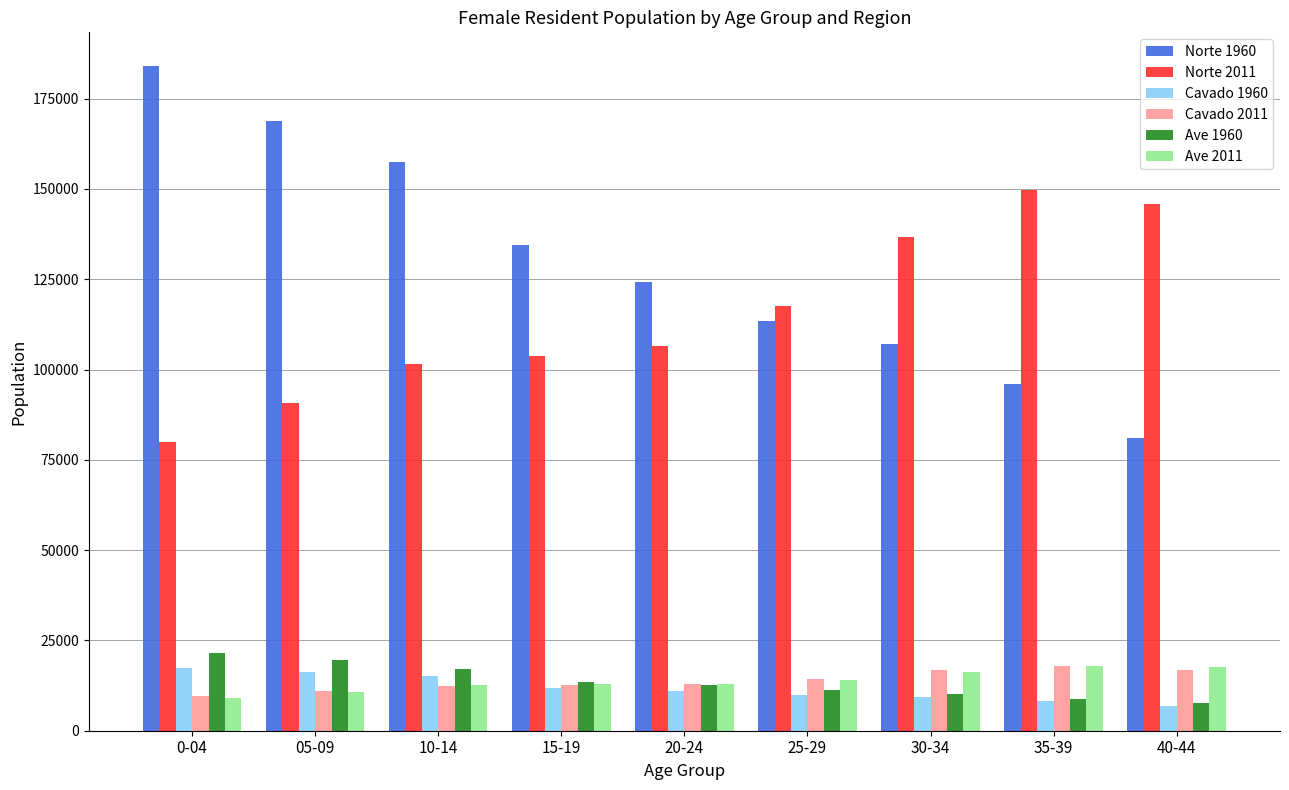

Which series has the largest total across all categories?

Norte 1960